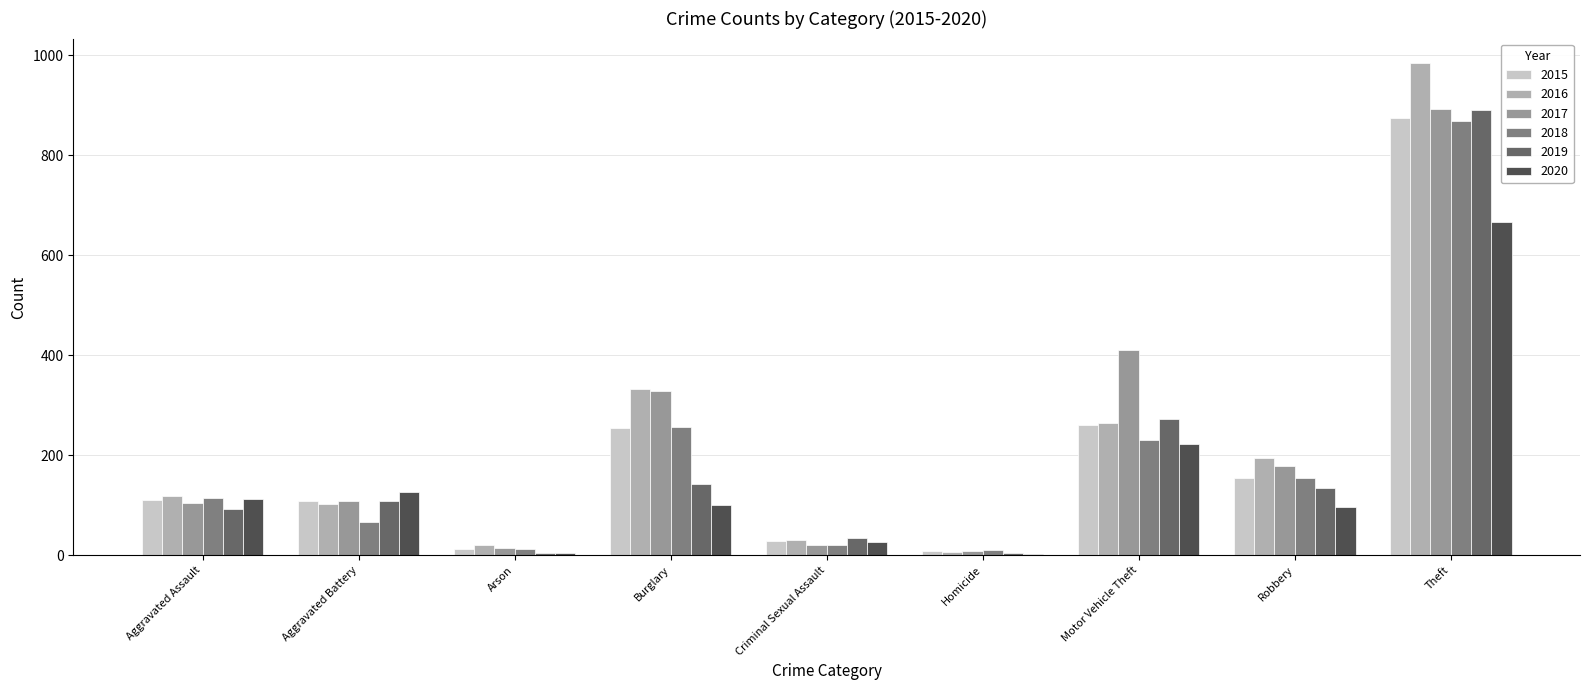

What is the sum of the 2020 values at Burglary and Robbery?

197